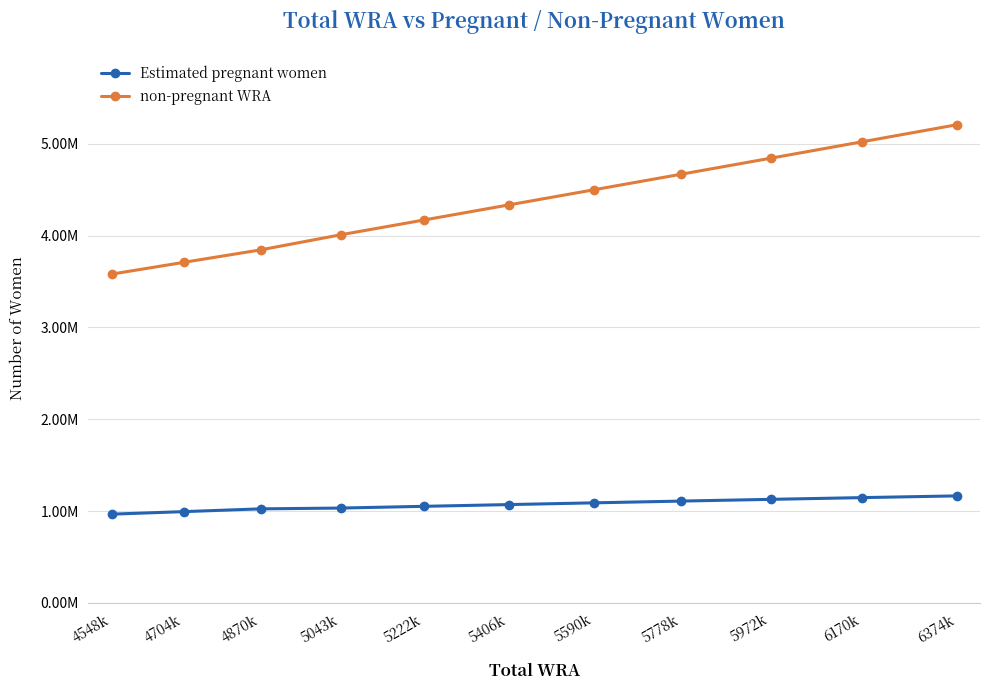

True or false: Estimated pregnant women and non-pregnant WRA cross at least once.

False